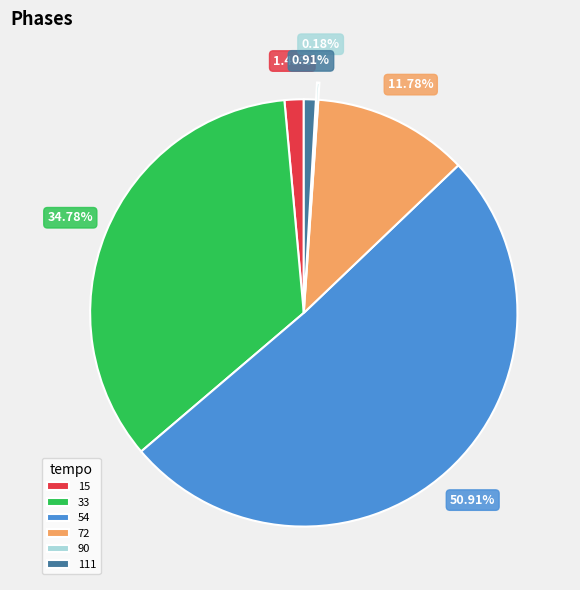

Do 72 and 54 together represent more than half of the pie?

Yes